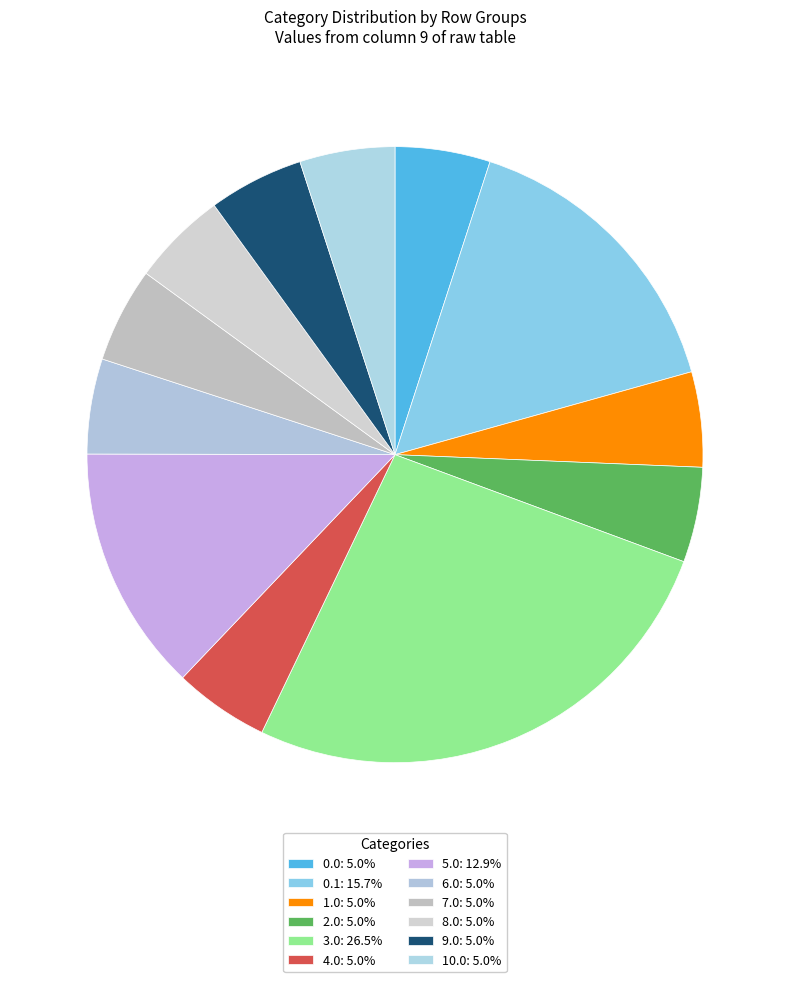

How many slices are in this pie chart?

12